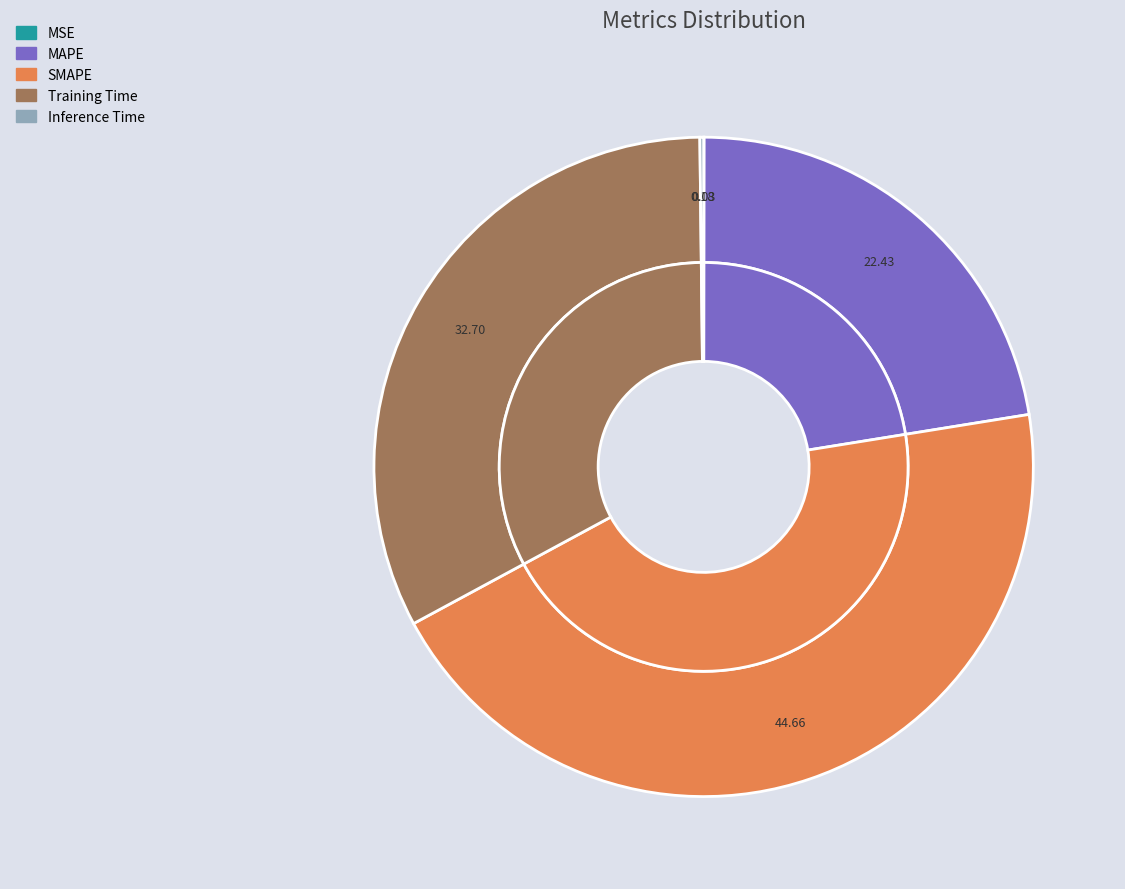

Is it true that MSE is 0% of the pie?

True